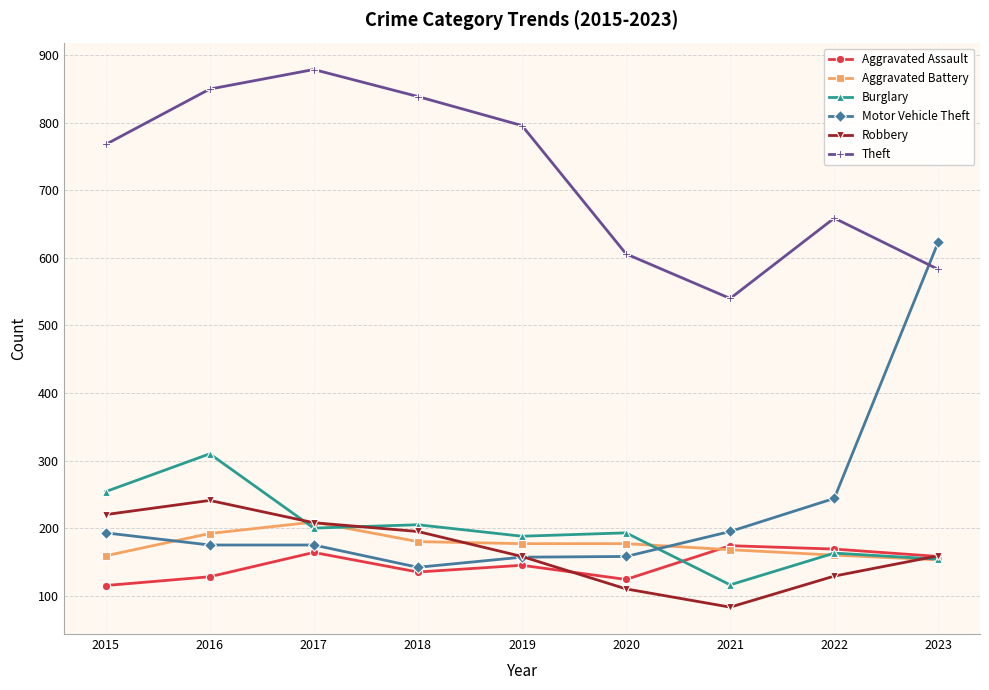

Where is Theft nearest to the value 709?

2022